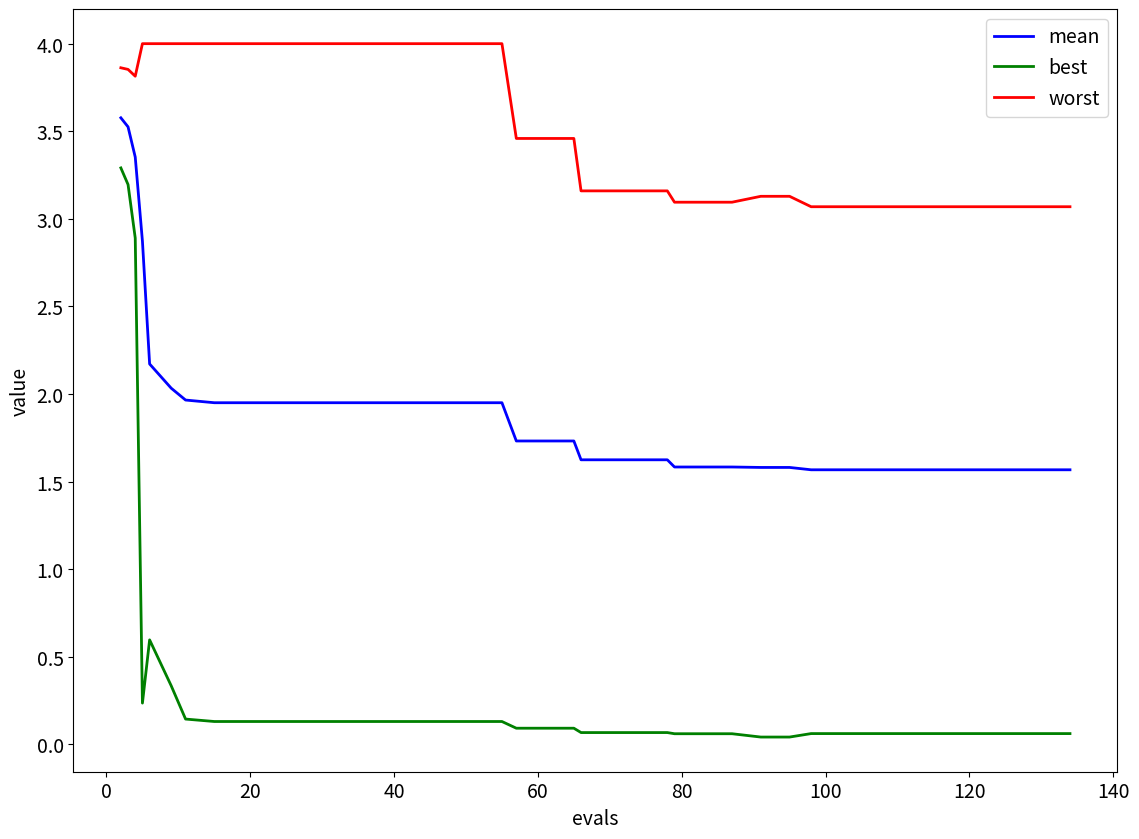

Which series has the largest range (max minus min)?

best